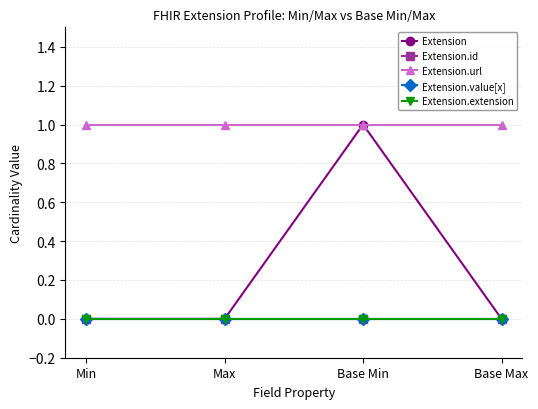

Reading right to left, transcribe all the data shown in this chart.

Extension: Base Max=0	Base Min=1	Max=0	Min=0
Extension.id: Base Max=0	Base Min=0	Max=0	Min=0
Extension.url: Base Max=1	Base Min=1	Max=1	Min=1
Extension.value[x]: Base Max=0	Base Min=0	Max=0	Min=0
Extension.extension: Base Max=0	Base Min=0	Max=0	Min=0